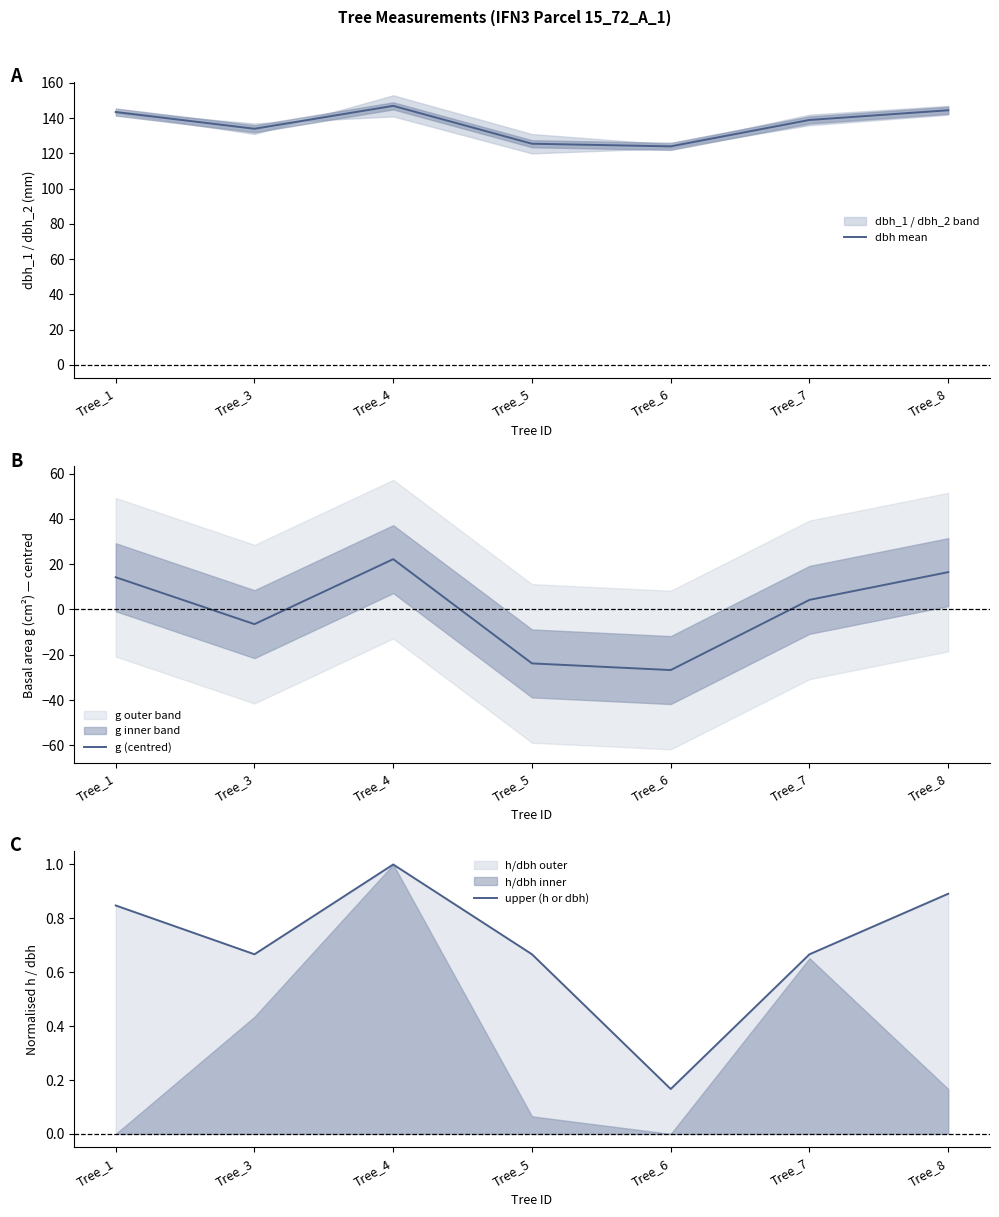

At how many categories does at least one series exceed 8?

7